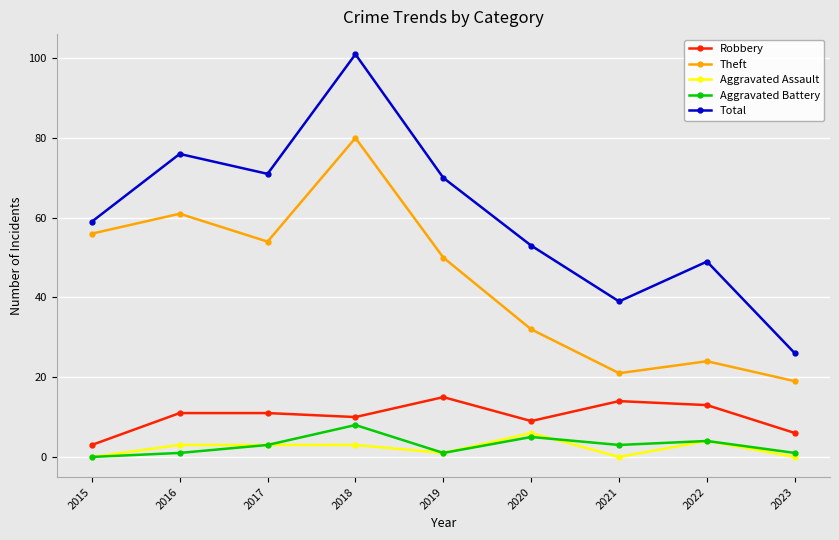

Count the Aggravated Battery values in the range 1 to 4.

6